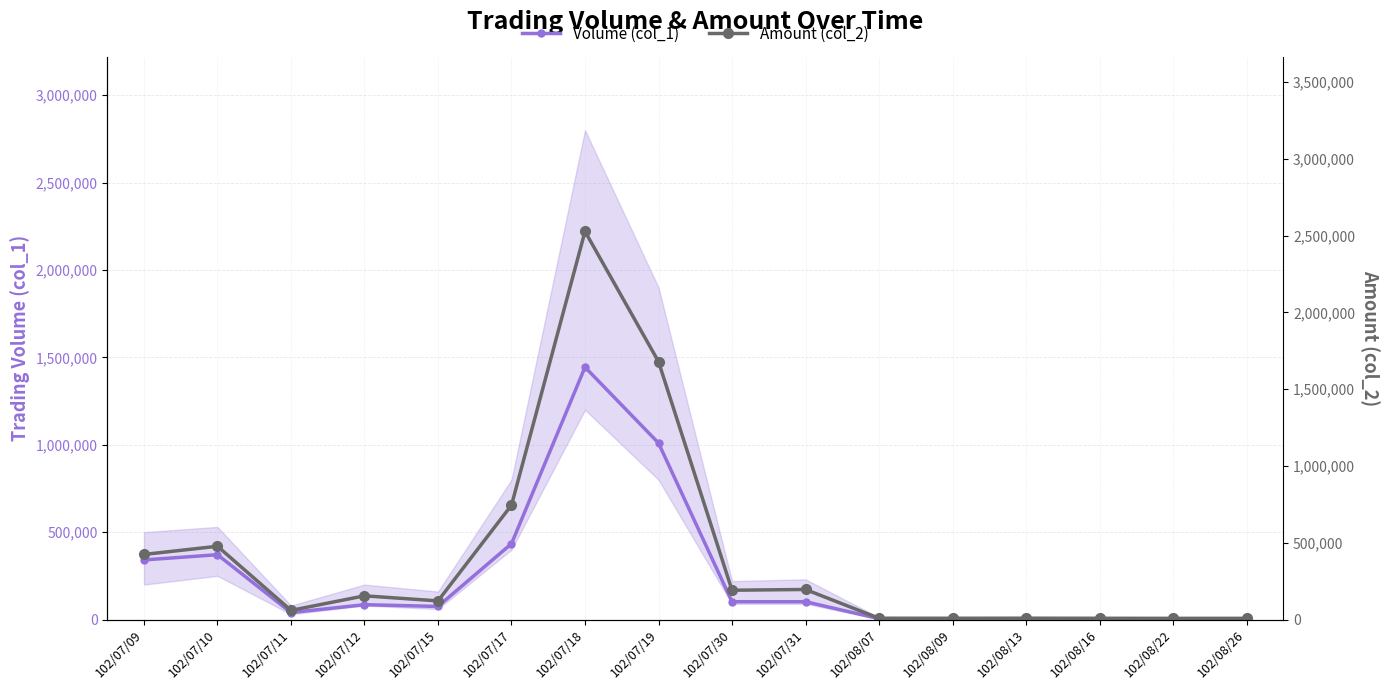

Which series has the largest total across all categories?

Amount (col_2)